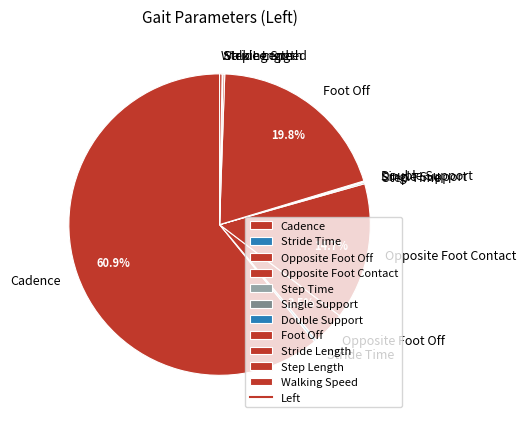

To the nearest percent, what is the average slice percentage?

9%